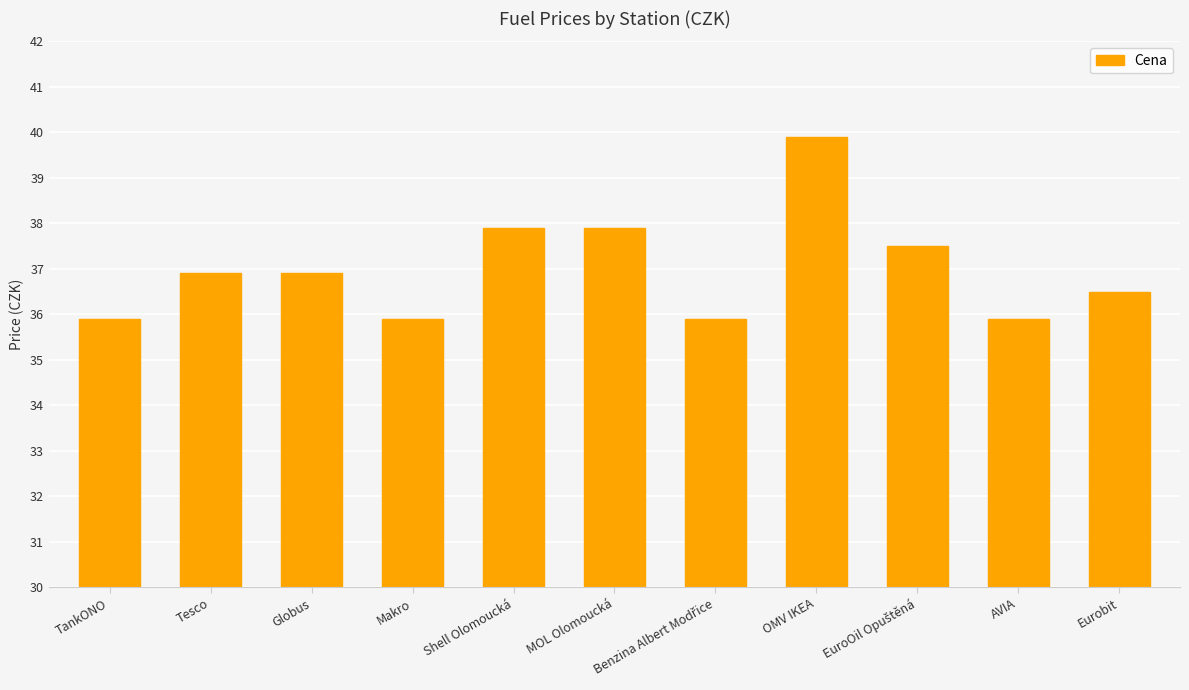

What is the approximate value at AVIA?

35.9